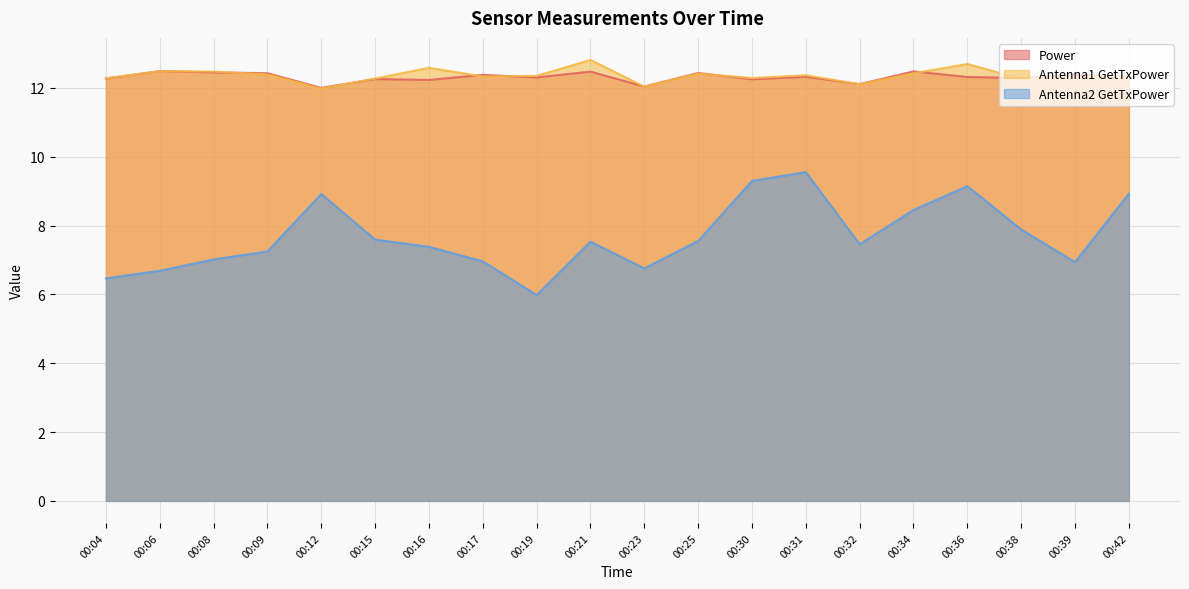

What is the sum of all Antenna1 GetTxPower values?

247.2